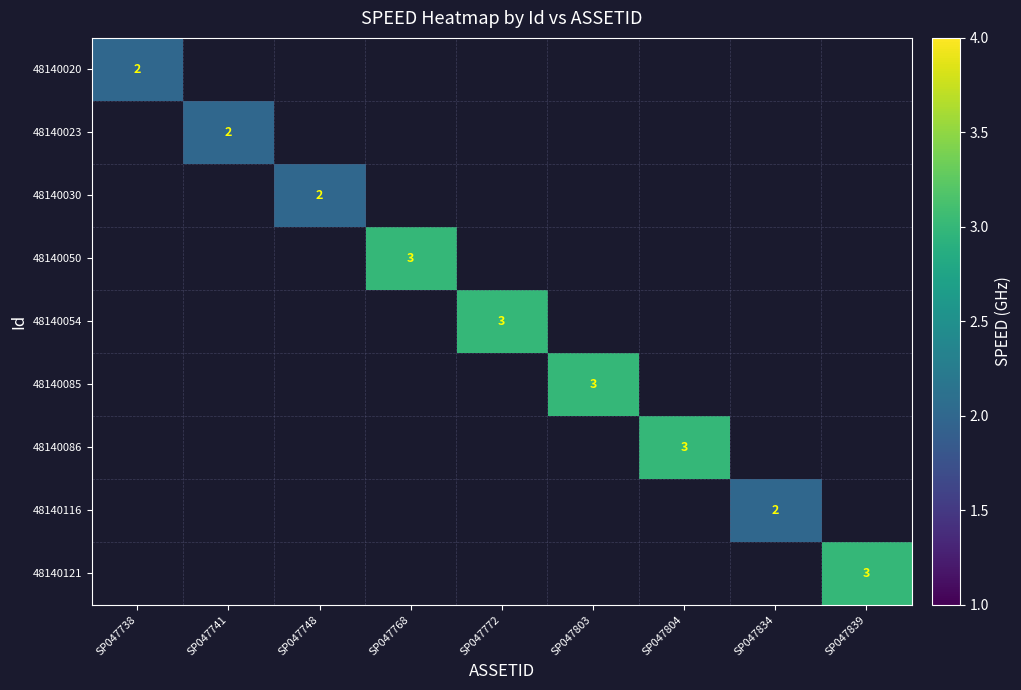

The value of 48140121 at SP047839 is 4. True or false?

False